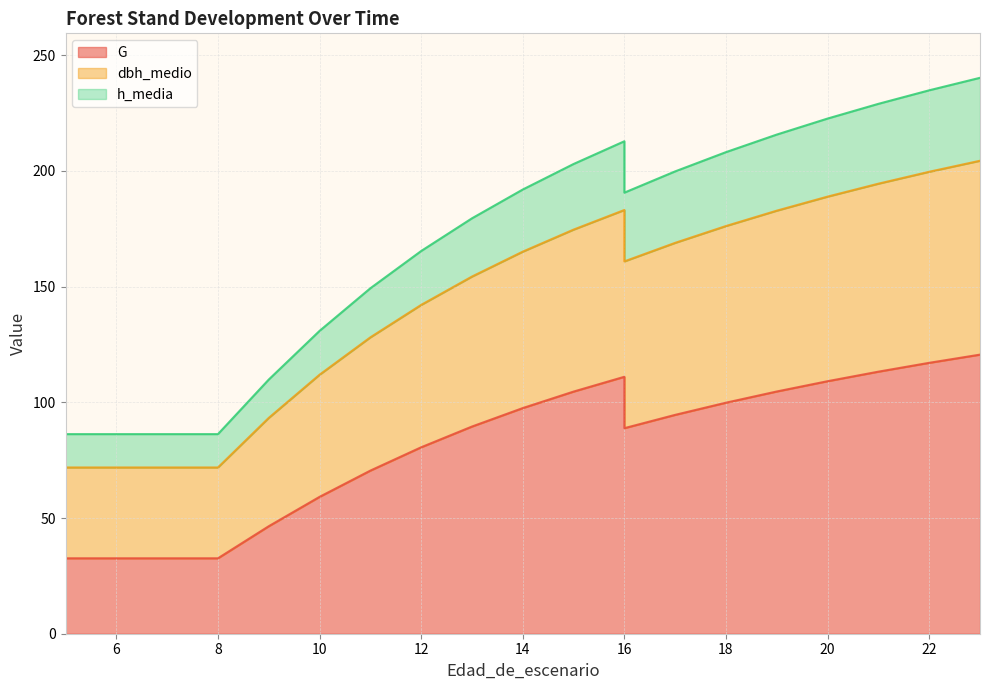

What is the sum of the h_media values at 9 and 14?

258.4